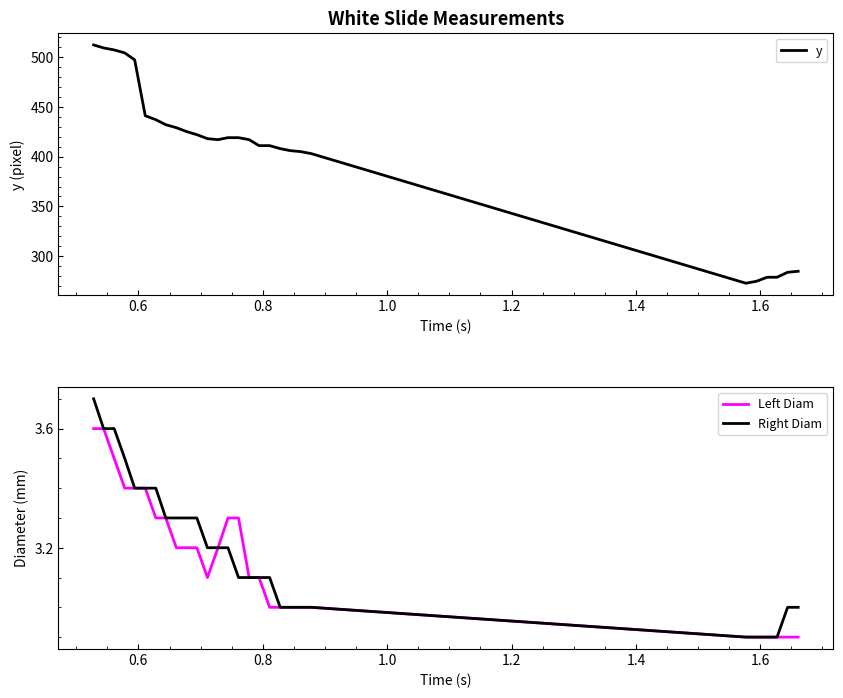

What is the maximum value for Right Diam?

3.7